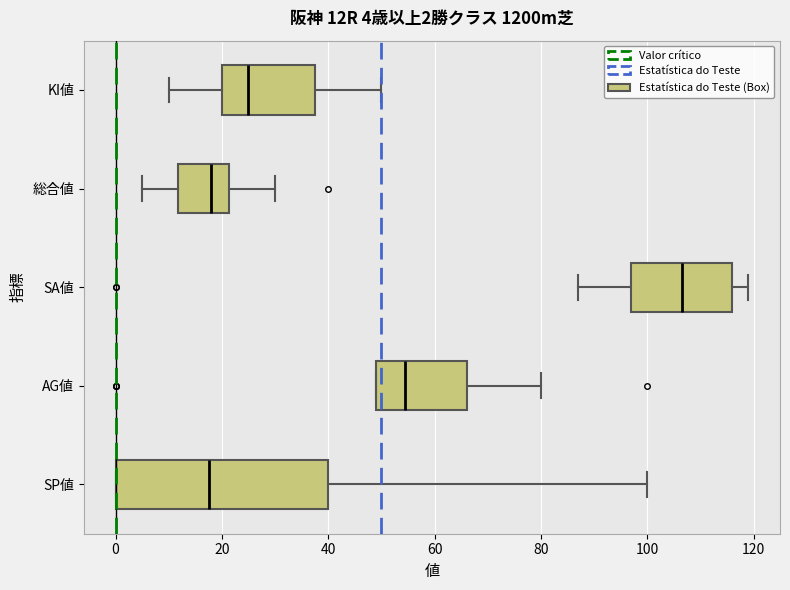

Which box is the widest, from its left edge to its right edge?

SP値